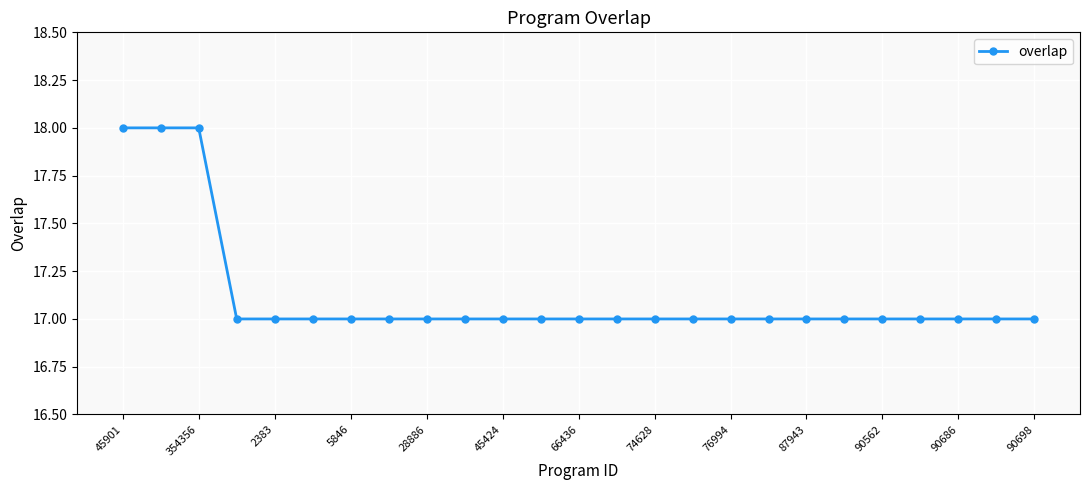

What is the greatest value displayed?

18